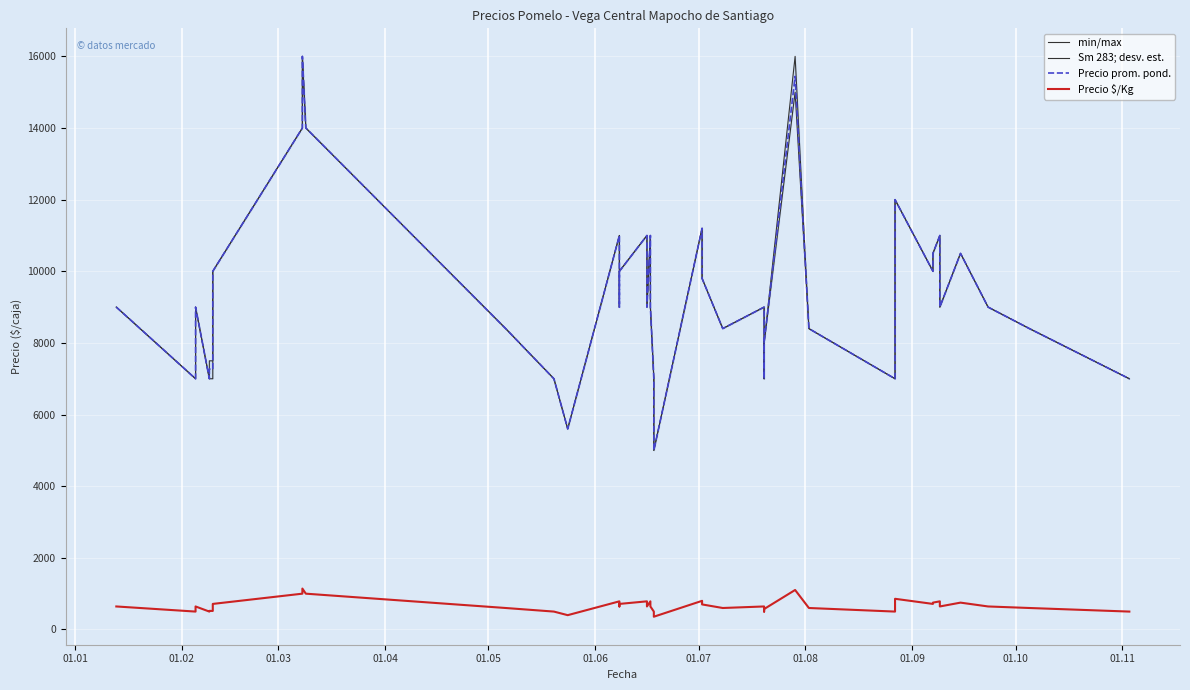

How many values in the Precio promedio ponderado series are below 9000?

16